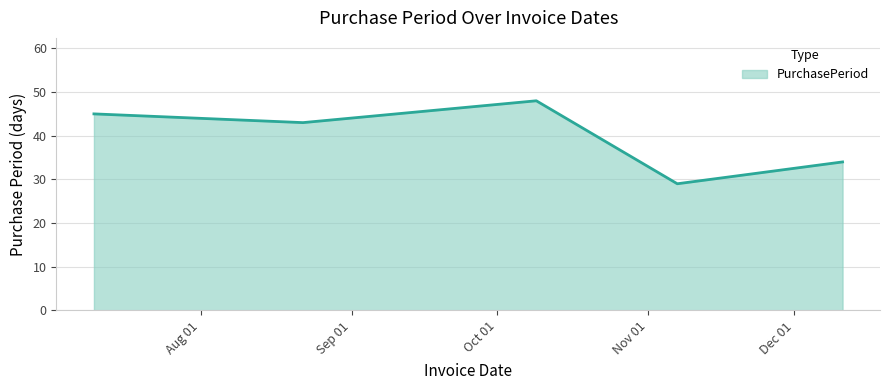

What is the greatest value displayed?

48